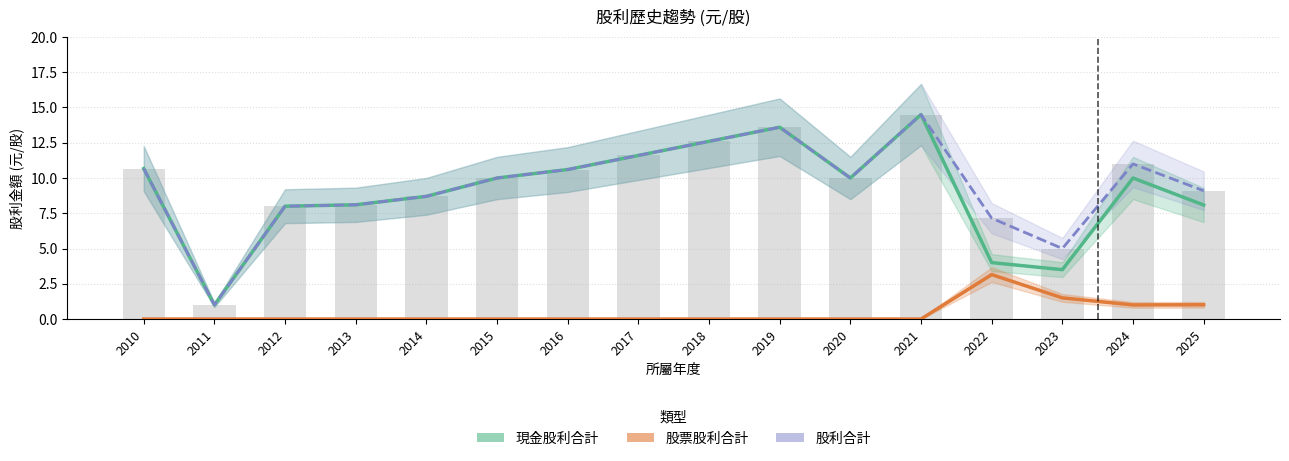

Between 2024 and 2023, which is larger?

2024